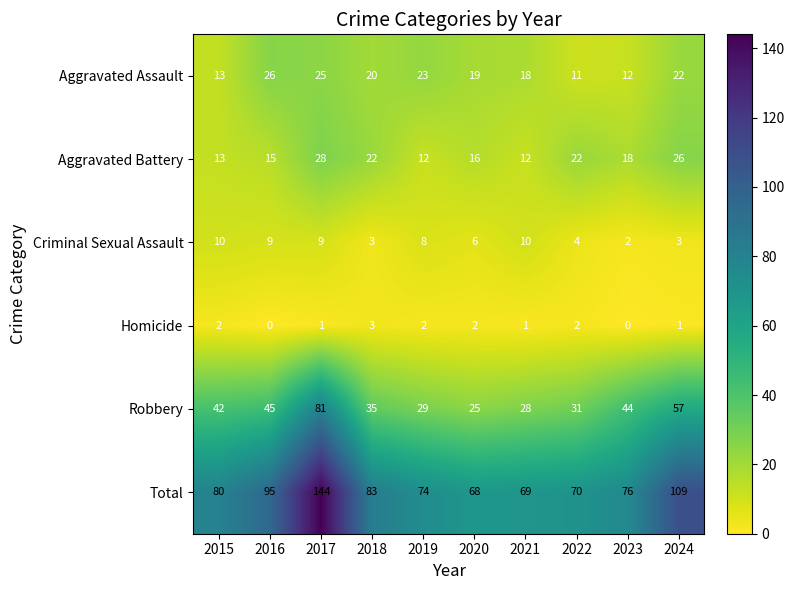

Which label corresponds to the largest value in the chart?

2017